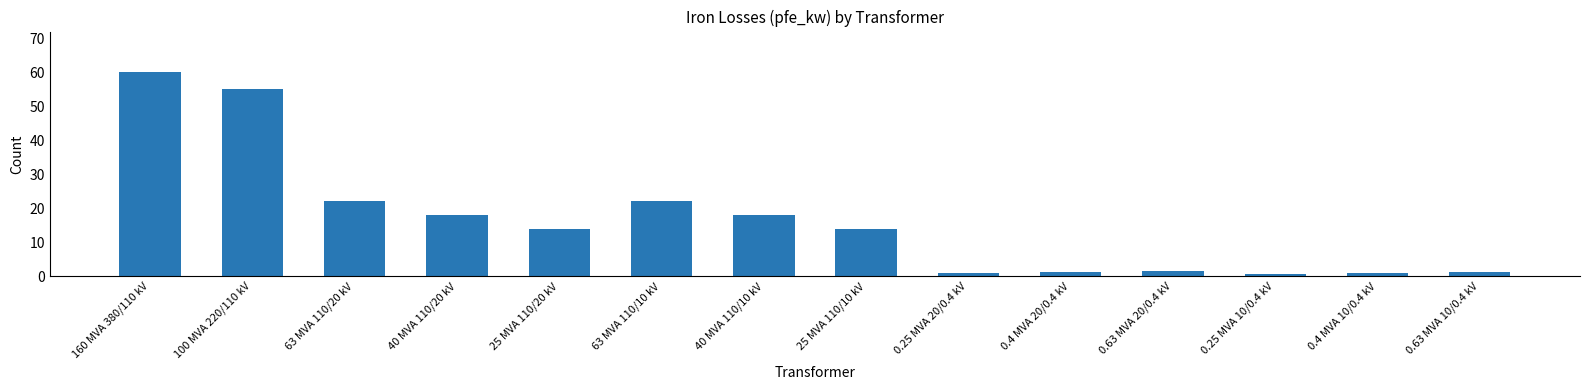

What is the difference between the second highest and minimum values?

54.4